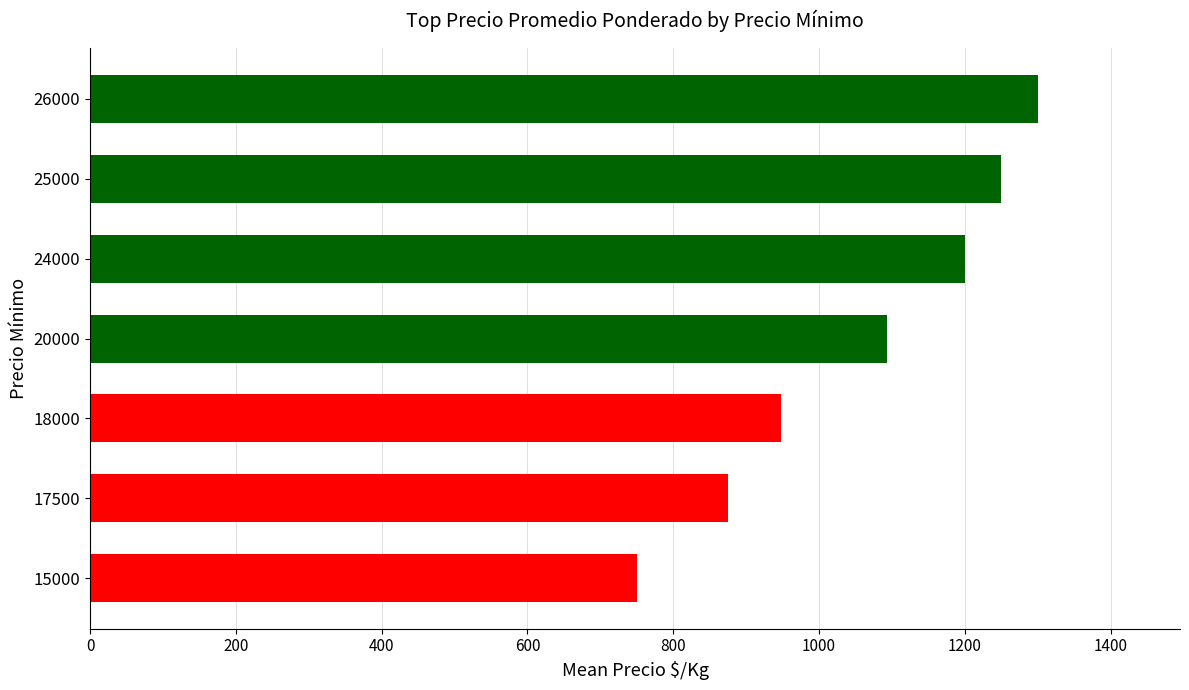

Reading top to bottom, extract all data points from this chart.

26000=1300.0	25000=1250.0	24000=1200.0	20000=1092.5	18000=947.4	17500=875.0	15000=750.0